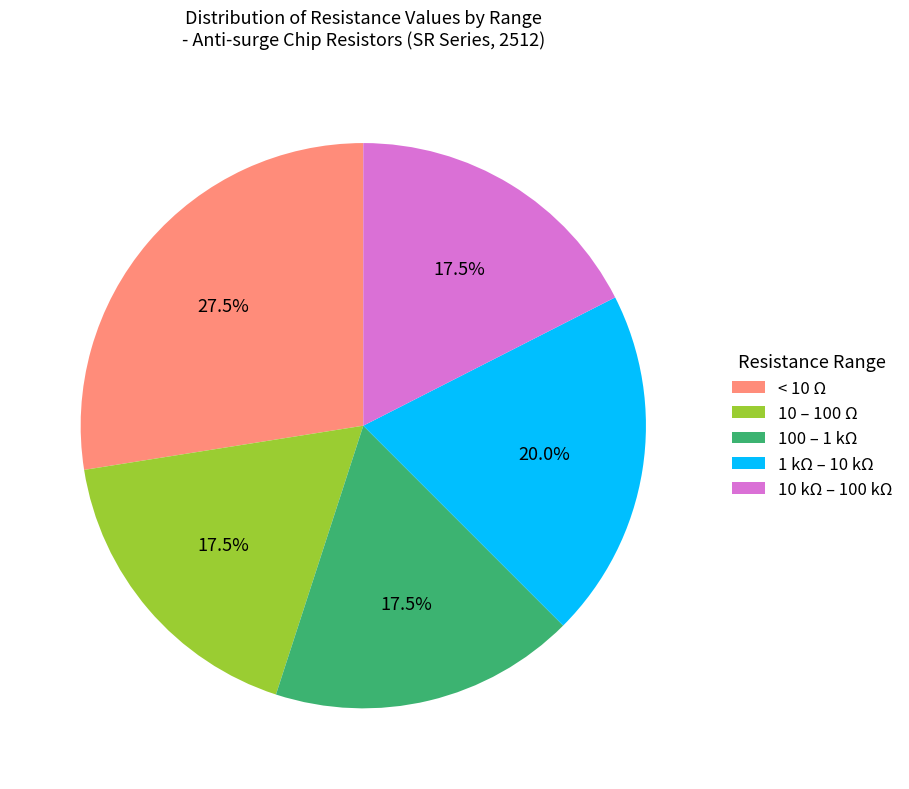

Is 10 – 100 Ω the majority of the pie?

No